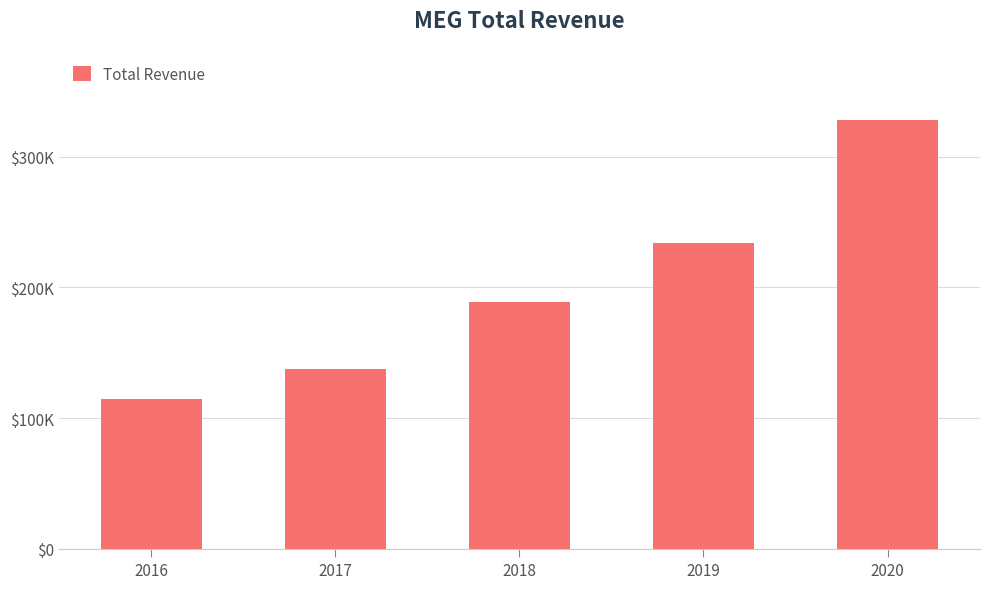

What is the value of the 3rd bar from the left?

188800